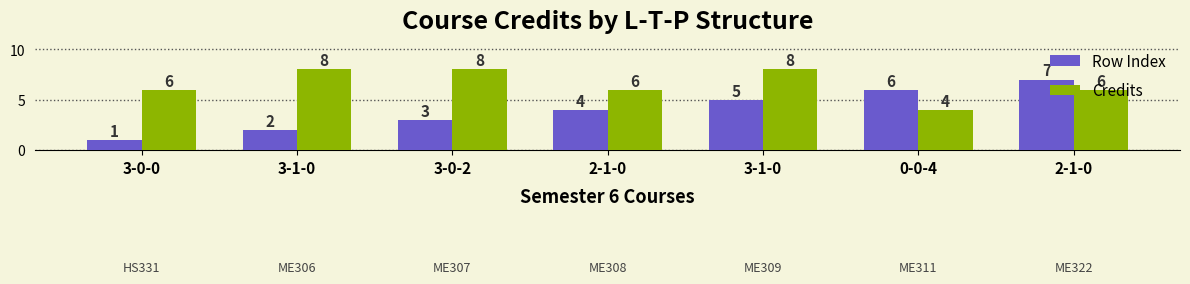

Reading left to right, transcribe all the data shown in this chart.

Row Index: 1	2	3	4	5	6	7
Credits: 6	8	8	6	8	4	6